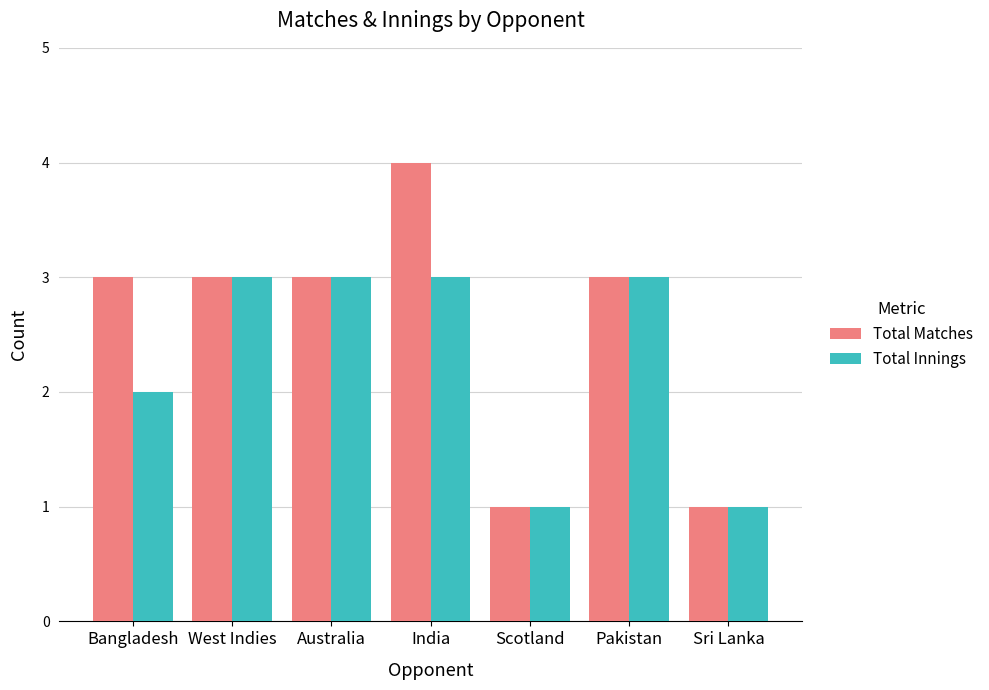

At which label does Total Matches reach its peak?

India